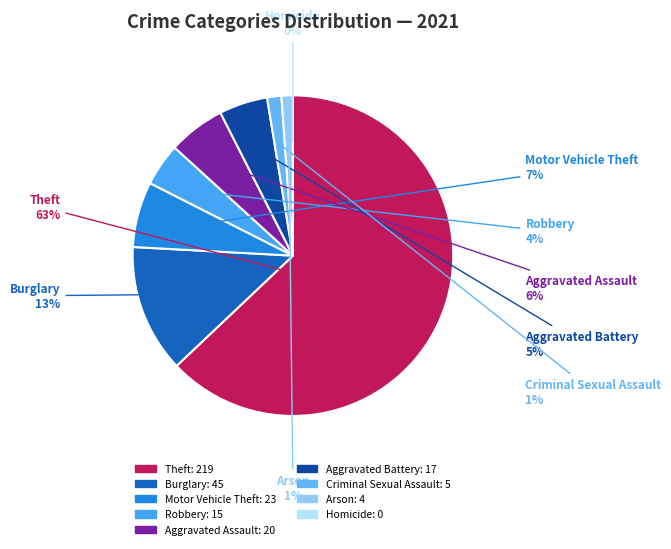

Is there any slice that represents more than half of the pie?

Yes